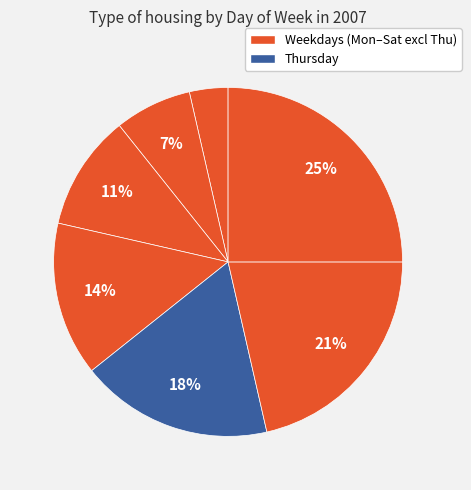

How many slices are in this pie chart?

7